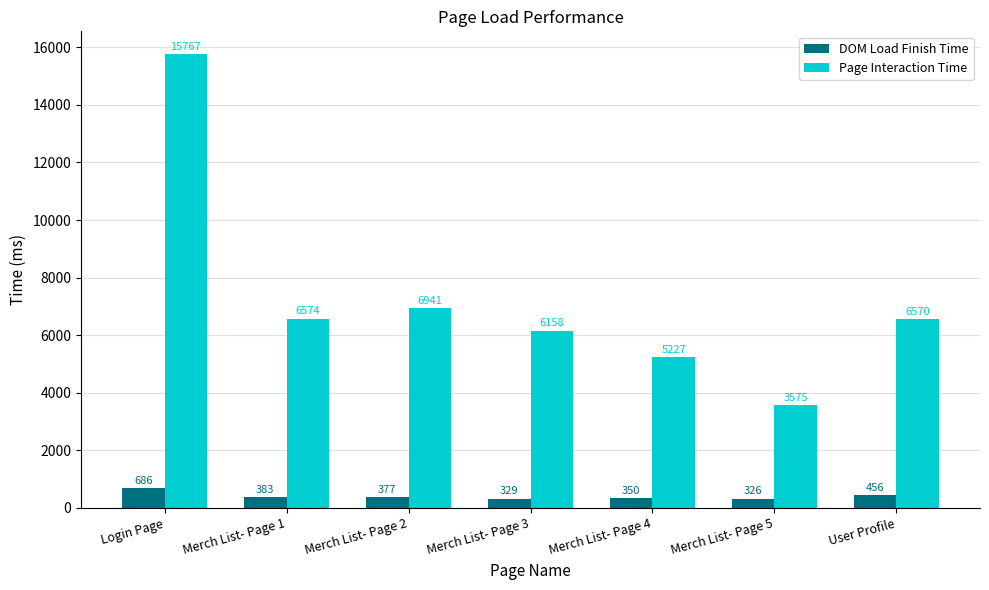

Reading right to left, extract all data points from this chart.

DOM Load Finish Time: User Profile=456	Merch List- Page 5=326	Merch List- Page 4=350	Merch List- Page 3=329	Merch List- Page 2=377	Merch List- Page 1=383	Login Page=686
Page Interaction Time: User Profile=6570	Merch List- Page 5=3575	Merch List- Page 4=5227	Merch List- Page 3=6158	Merch List- Page 2=6941	Merch List- Page 1=6574	Login Page=15767